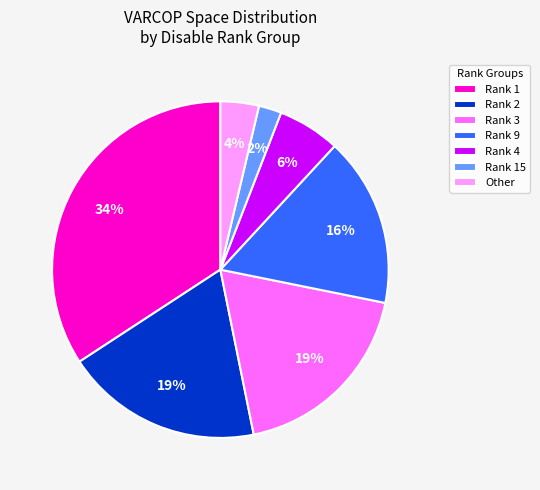

Does Rank 2 represent more than half of the total?

No